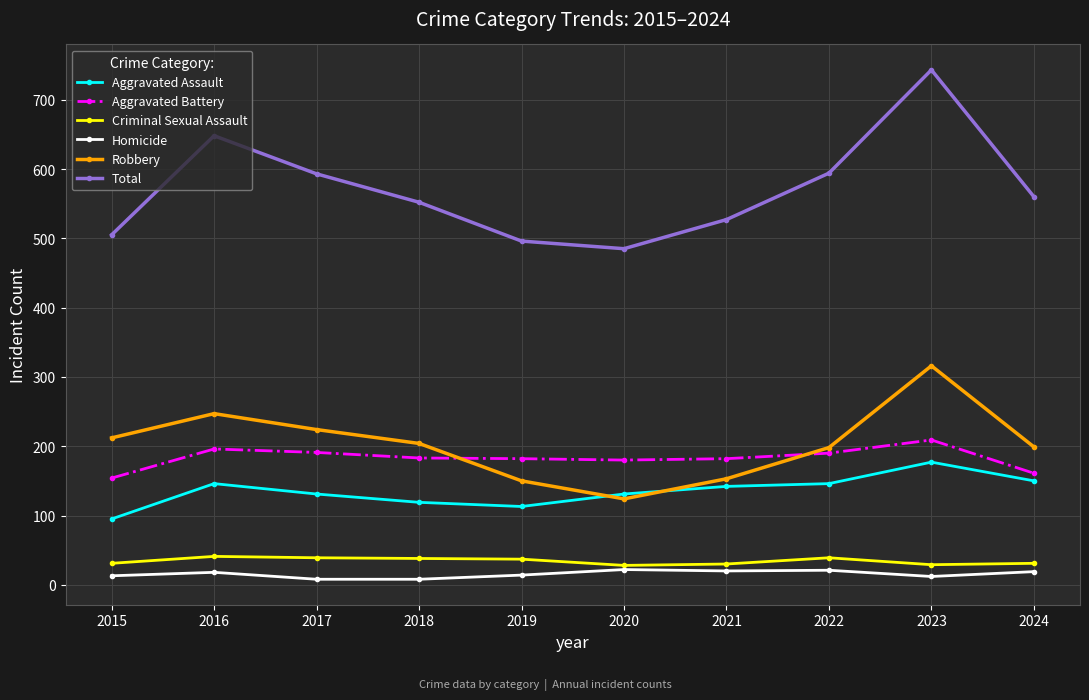

True or false: Aggravated Assault and Criminal Sexual Assault cross at least once.

False